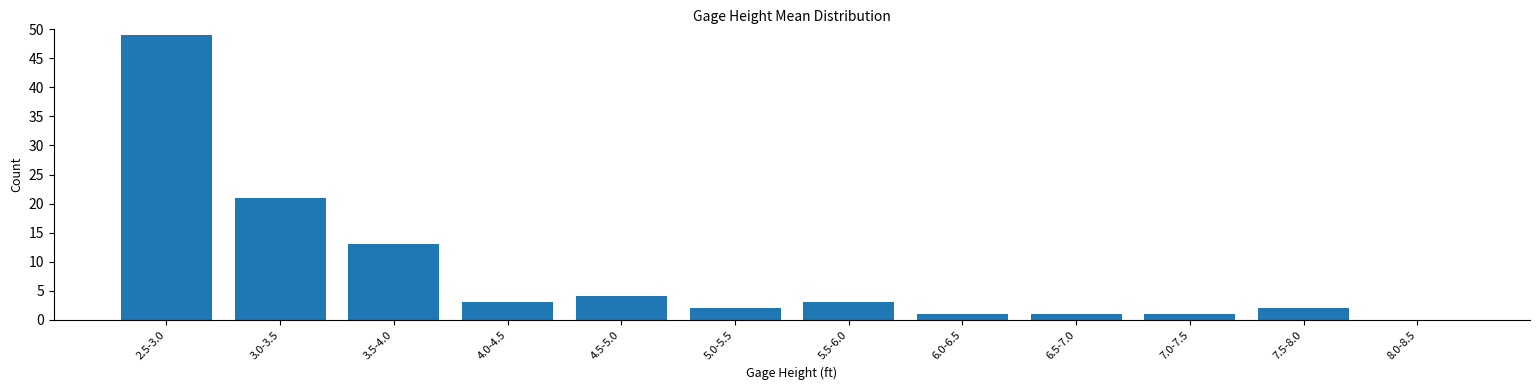

Reading left to right, extract all data points from this chart.

2.5-3.0=49	3.0-3.5=21	3.5-4.0=13	4.0-4.5=3	4.5-5.0=4	5.0-5.5=2	5.5-6.0=3	6.0-6.5=1	6.5-7.0=1	7.0-7.5=1	7.5-8.0=2	8.0-8.5=0